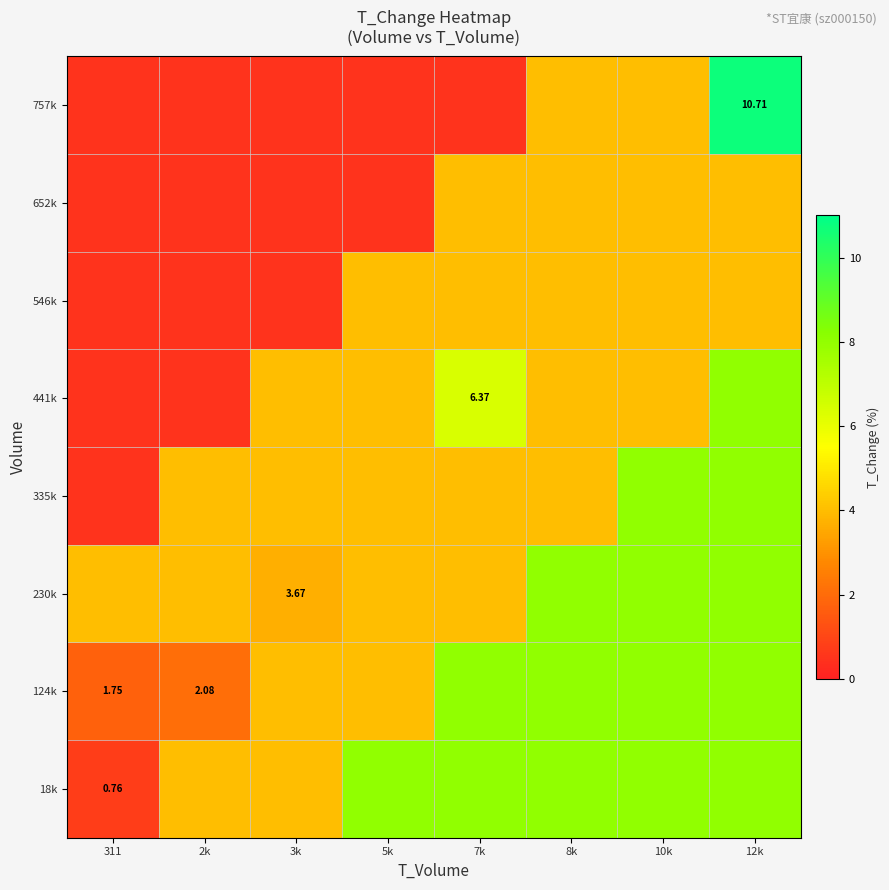

What is the difference between the maximum and second lowest values in the 18k series?

4.0